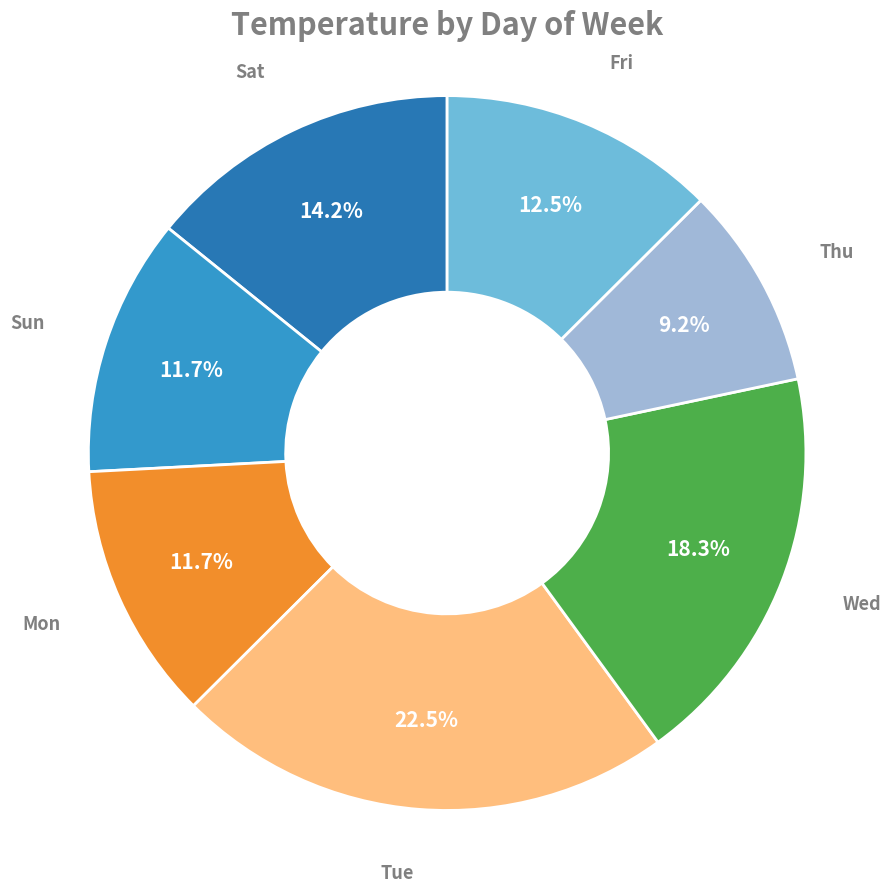

Does any single category account for the majority?

No